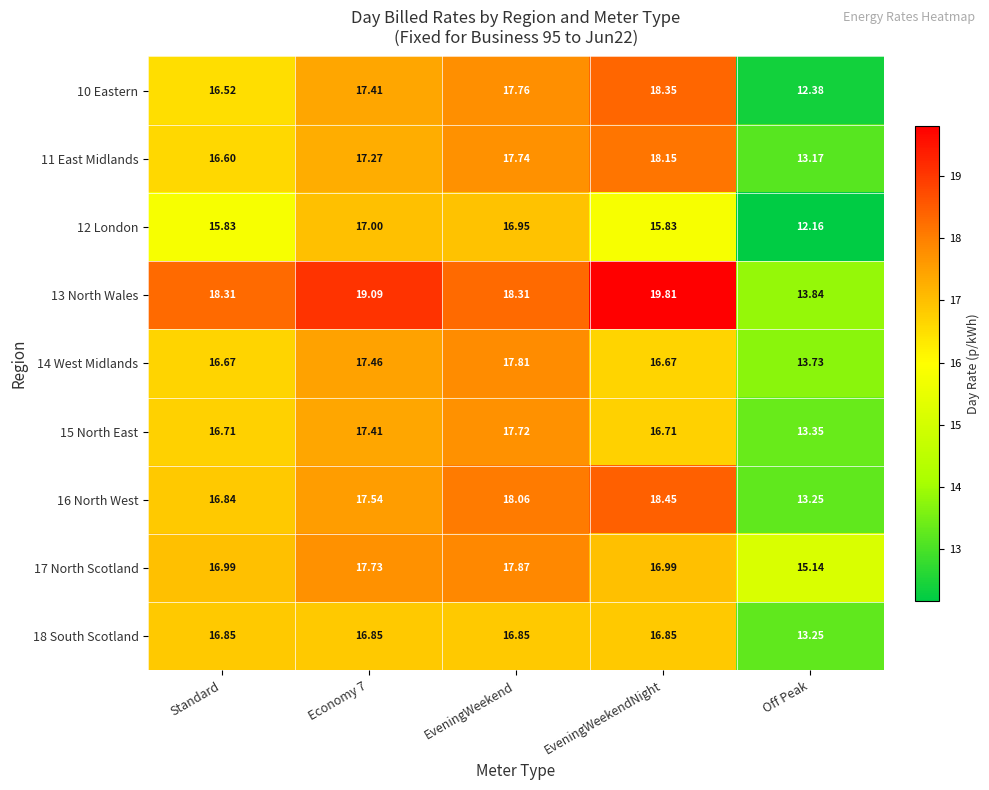

How many categories are shown in the chart?

5